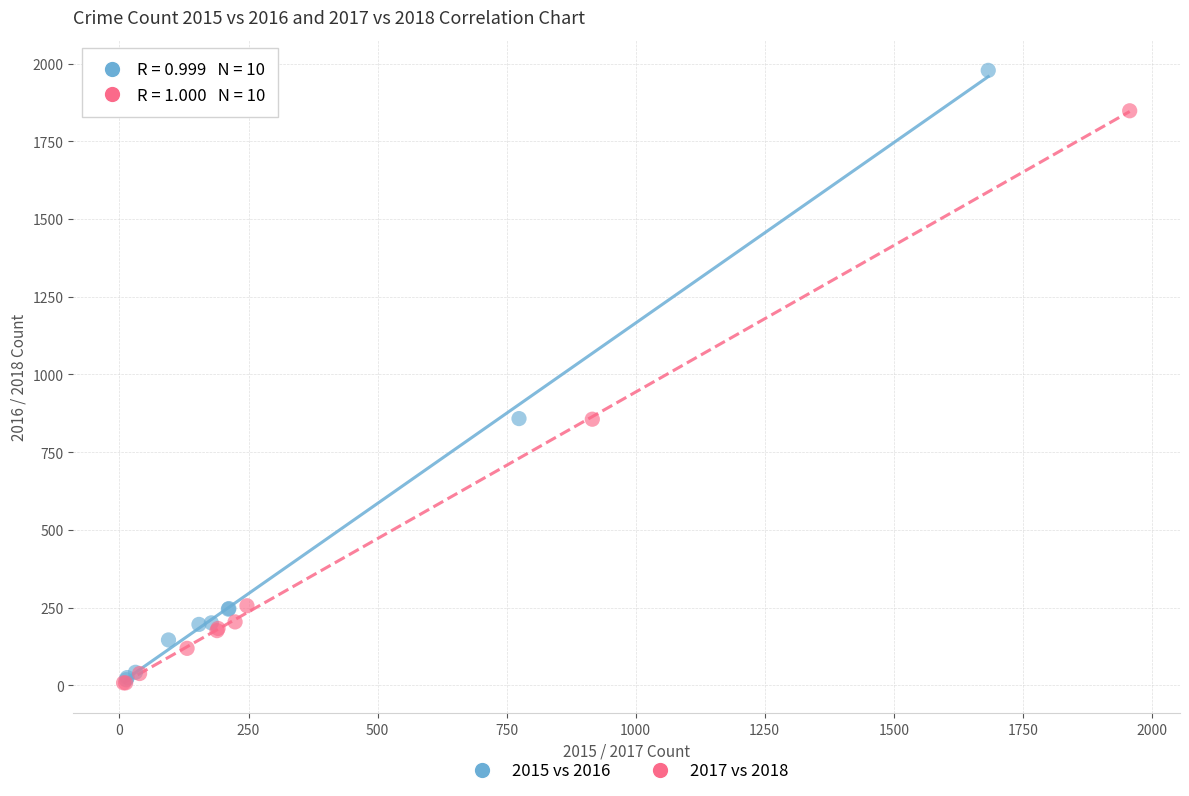

What are all the series names shown in the legend?

2015 vs 2016, 2017 vs 2018